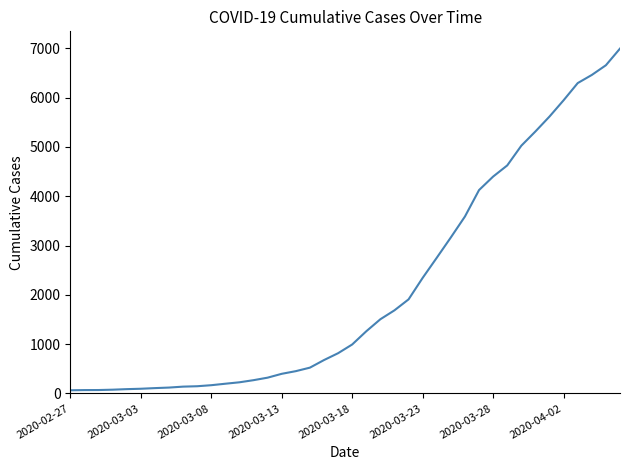

What is the sum of all values?

85677